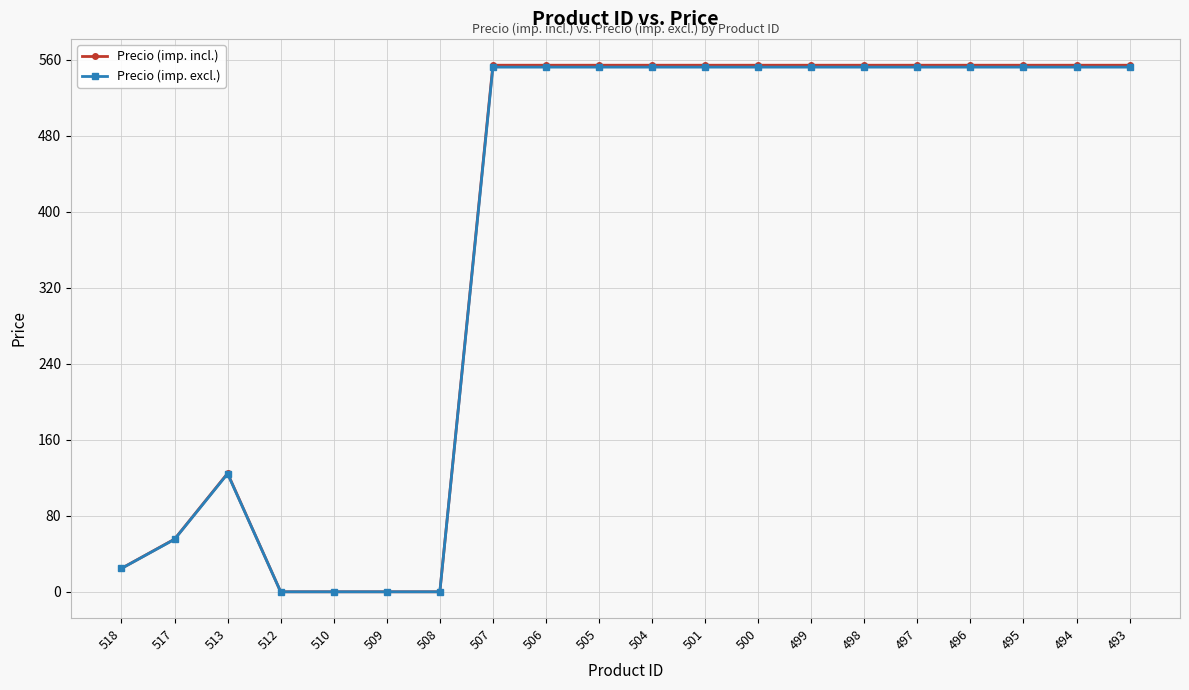

True or false: Precio (imp. excl.) has a value of 827.7 at 501.

False